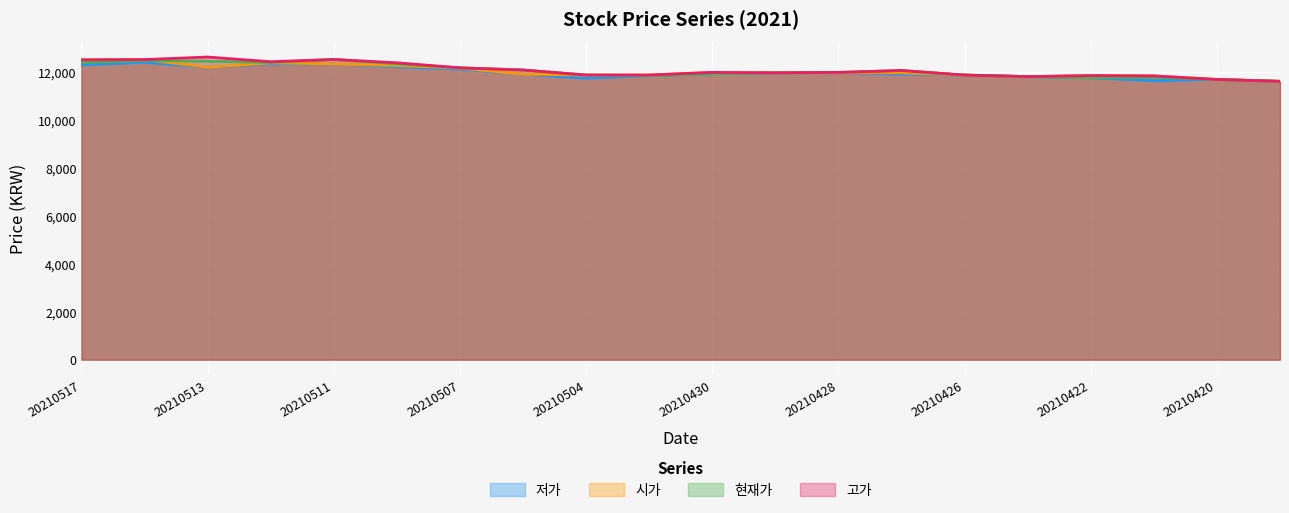

List the series in order of their peak value, lowest first.

저가, 시가, 현재가, 고가